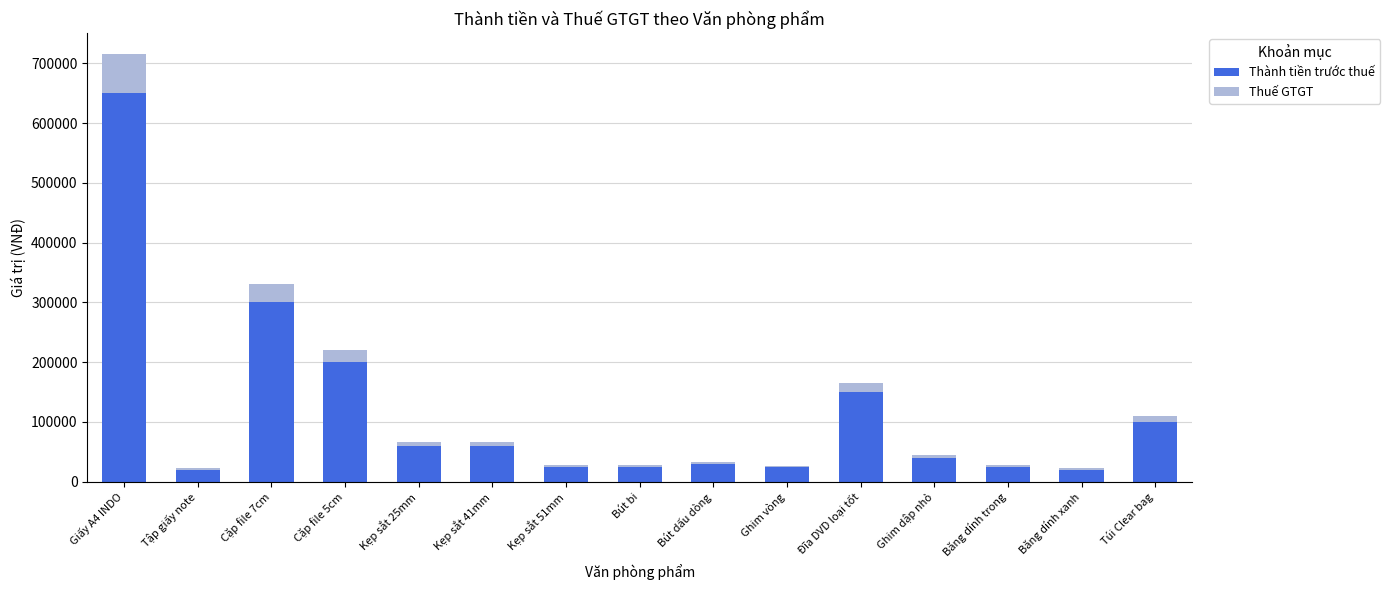

Is it true that Thành tiền trước thuế equals 240834 at Đĩa DVD loại tốt?

False